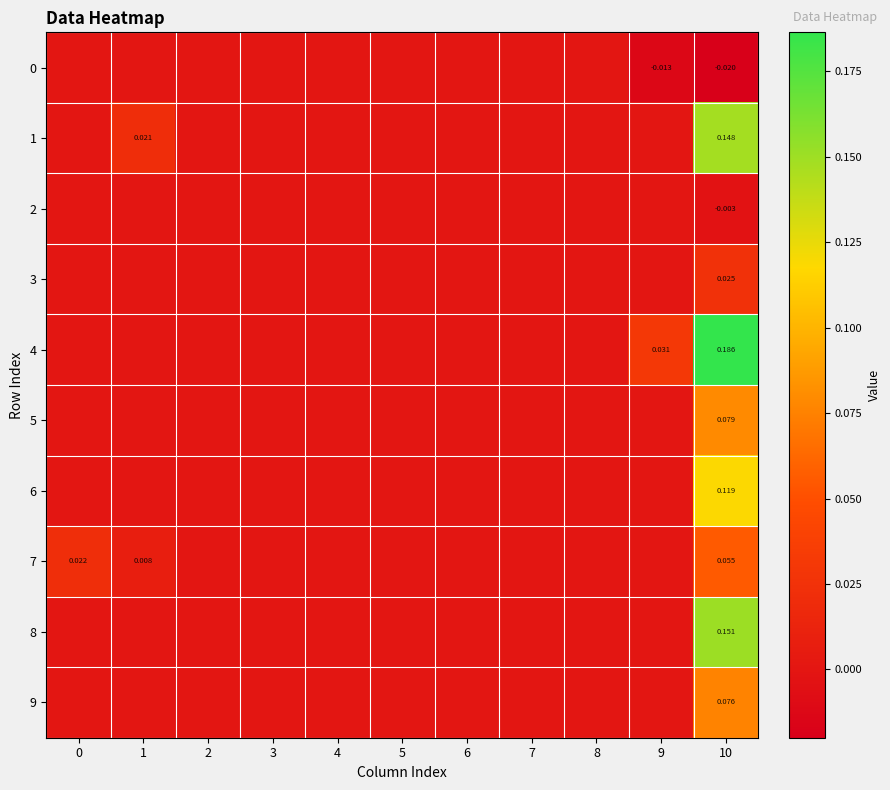

The value of 8 at 1 is 0.1. True or false?

False